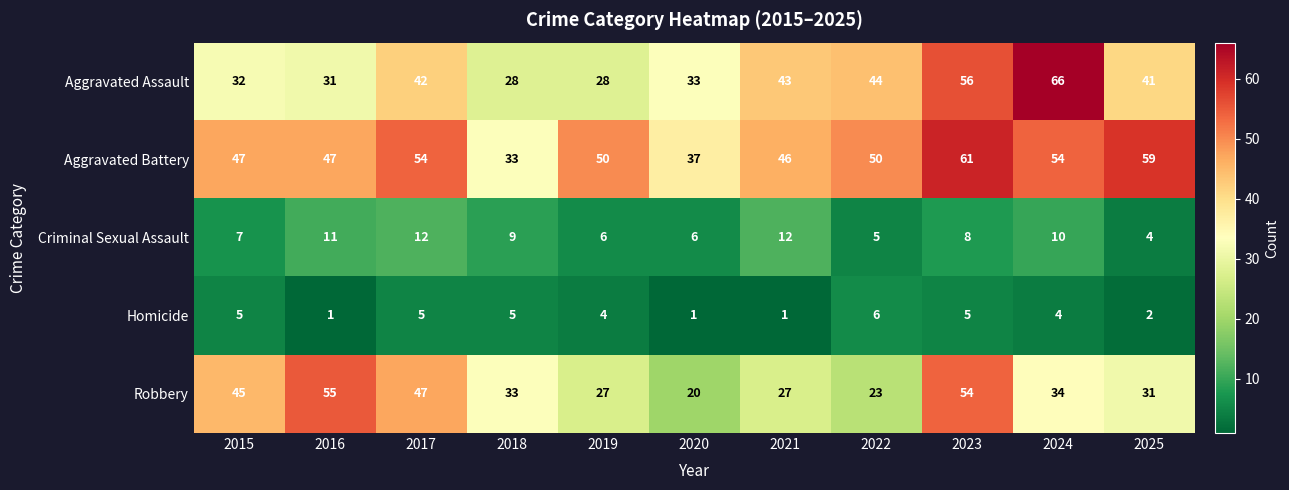

What is the average value of the Criminal Sexual Assault series?

8